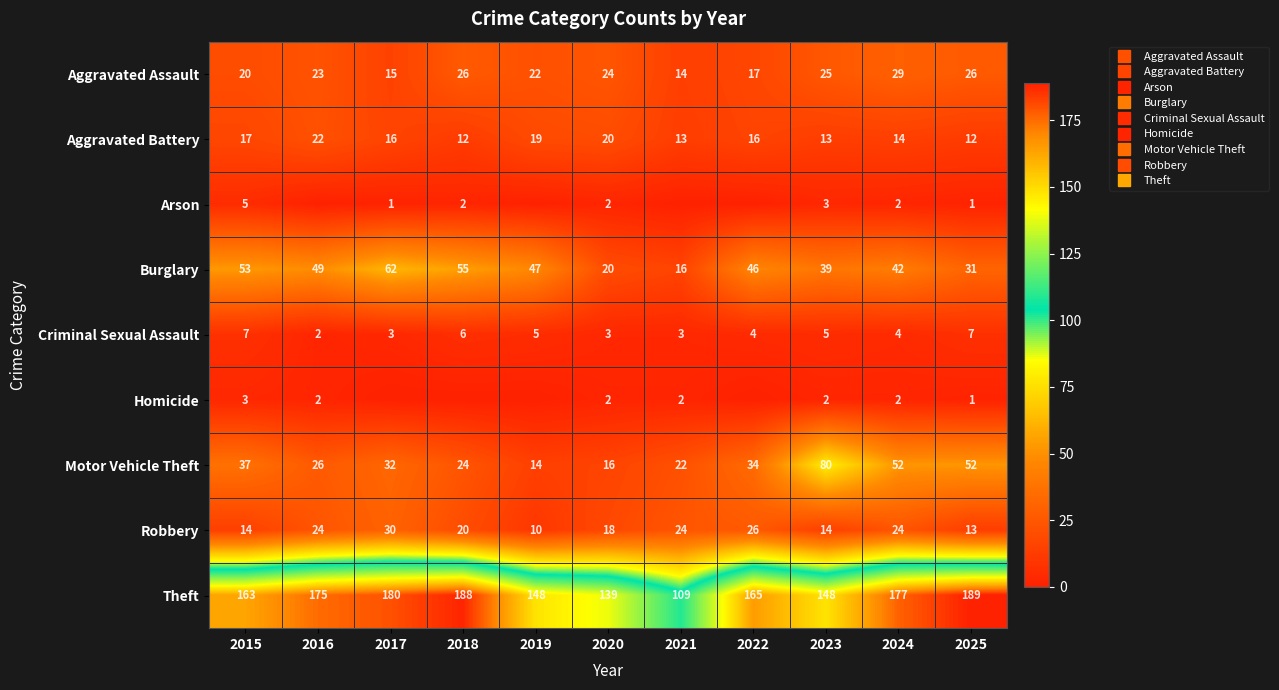

How many values in Arson are above zero?

7